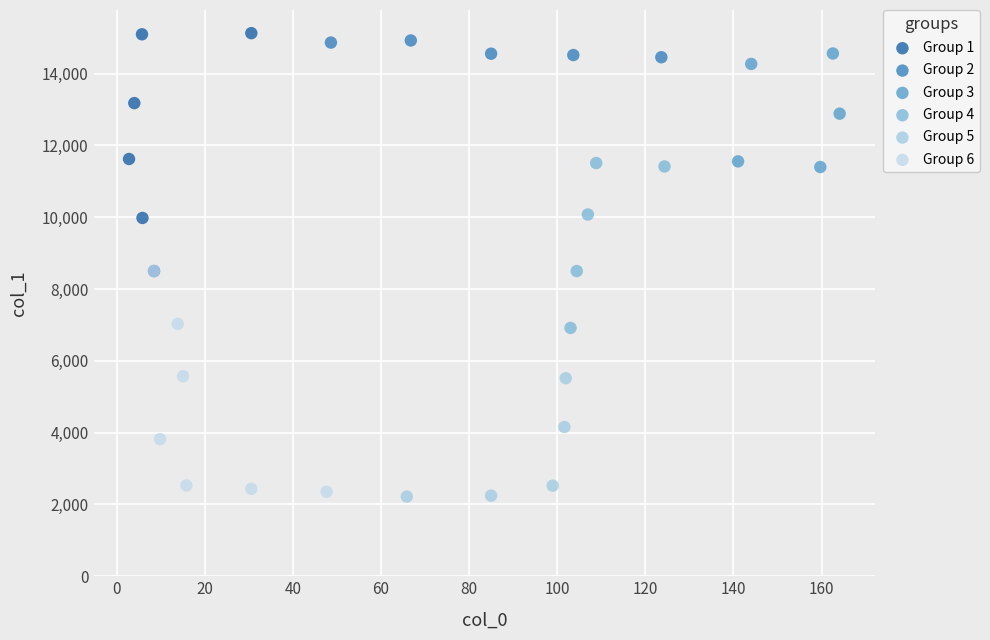

Which series reaches the minimum Y coordinate?

Group 5